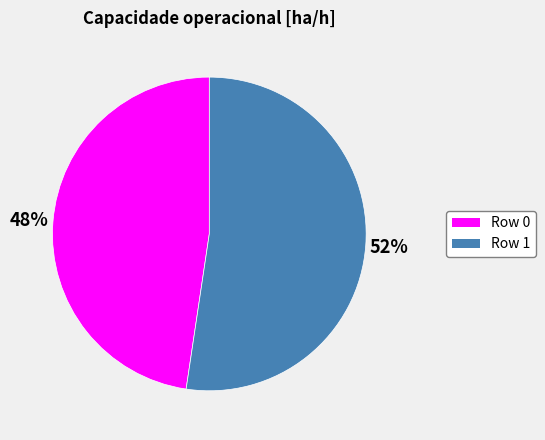

Is it true that Row 0 is 38% of the pie?

False